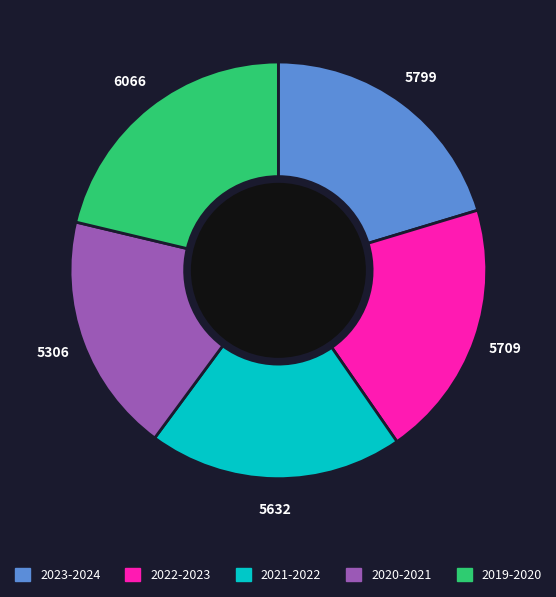

Approximately how many times larger is the value at 2023-2024 compared to 2022-2023?

1.0